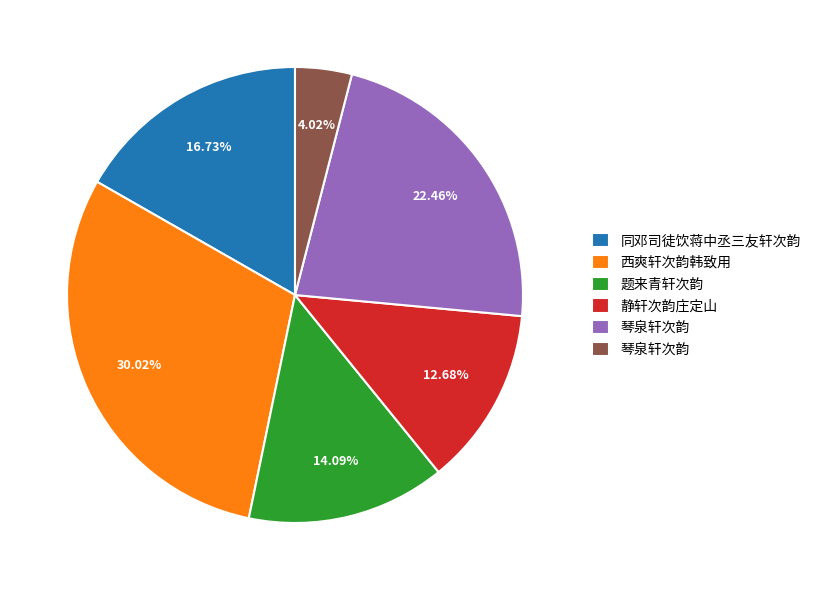

Does any single category account for the majority?

No